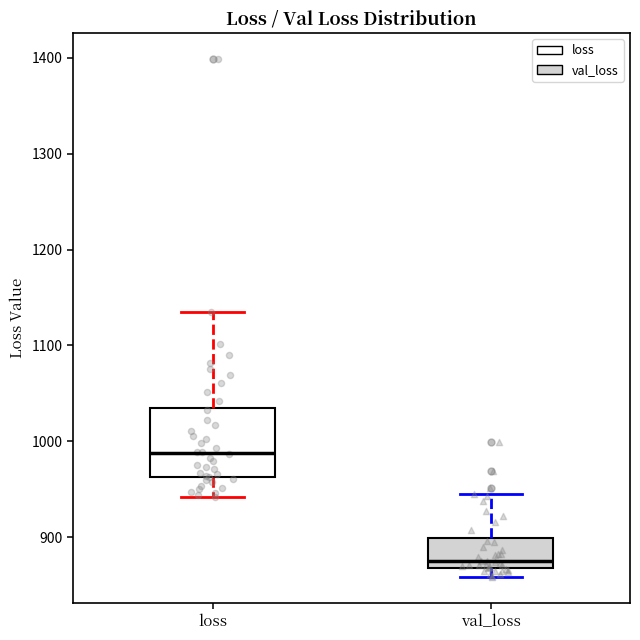

Which box is the tallest, from its lower edge to its upper edge?

loss